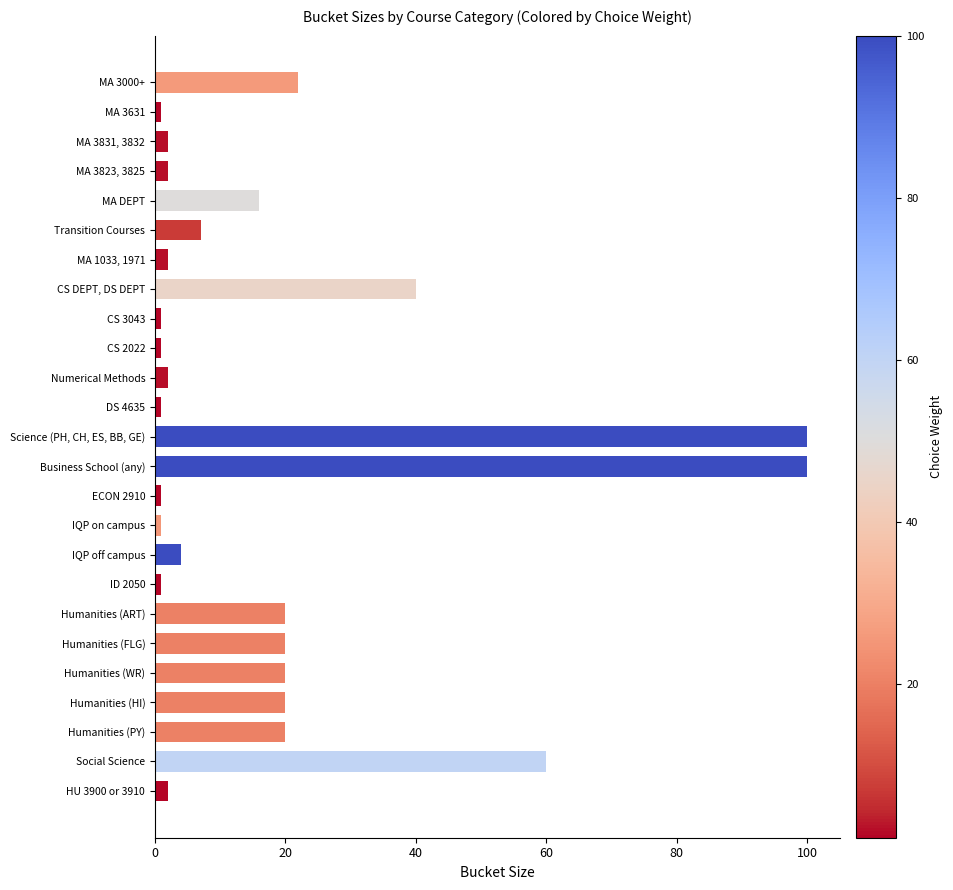

What position from the bottom is CS DEPT, DS DEPT?

18